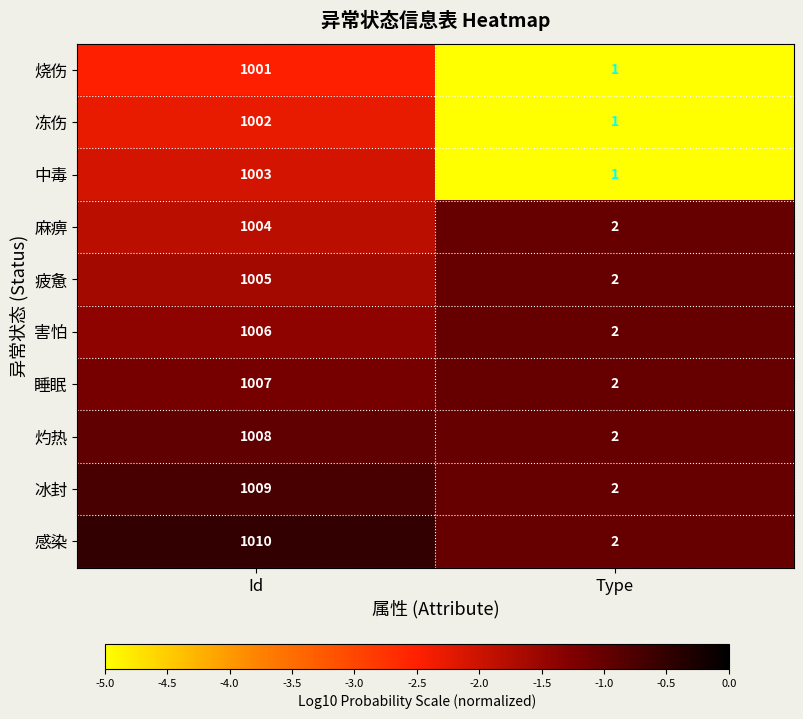

The 灼热 series shows 1386 at Id. True or false?

False